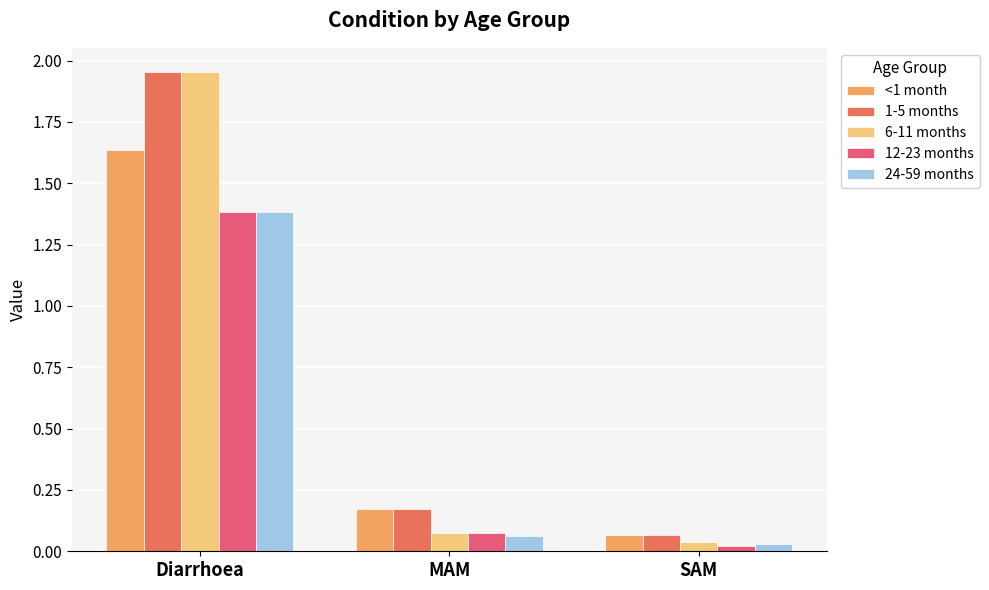

At which category is the sum across all series the highest?

Diarrhoea